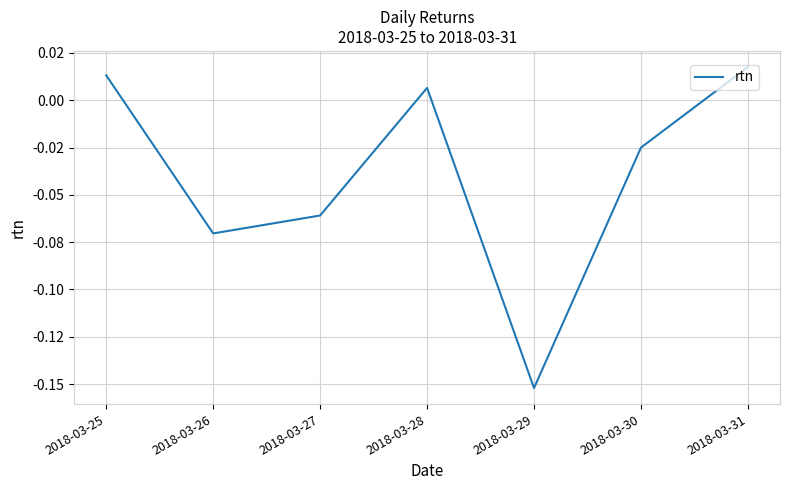

Is this an area chart (filled region under the line)?

No